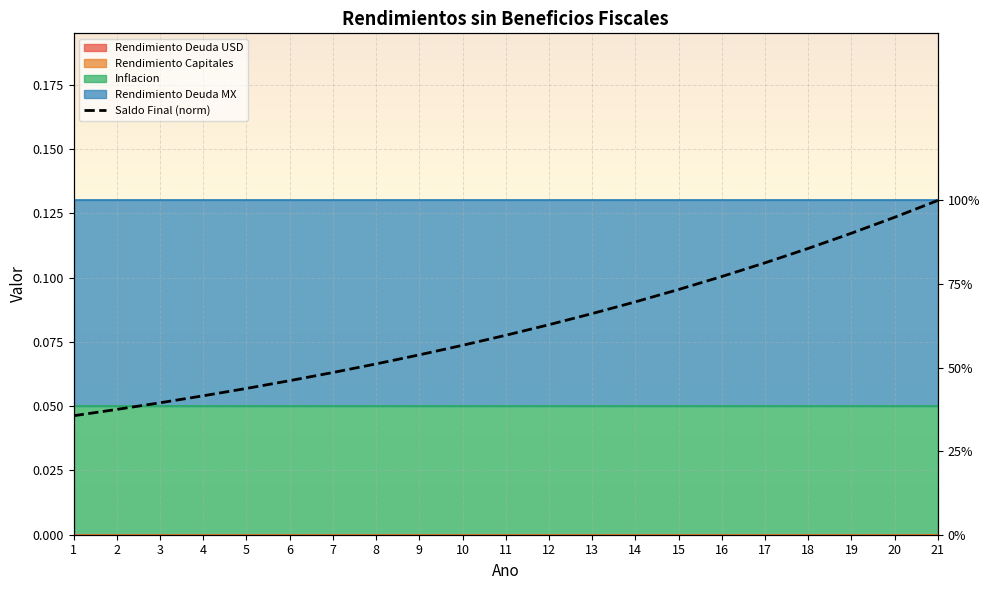

Which label corresponds to the smallest value in the chart?

1